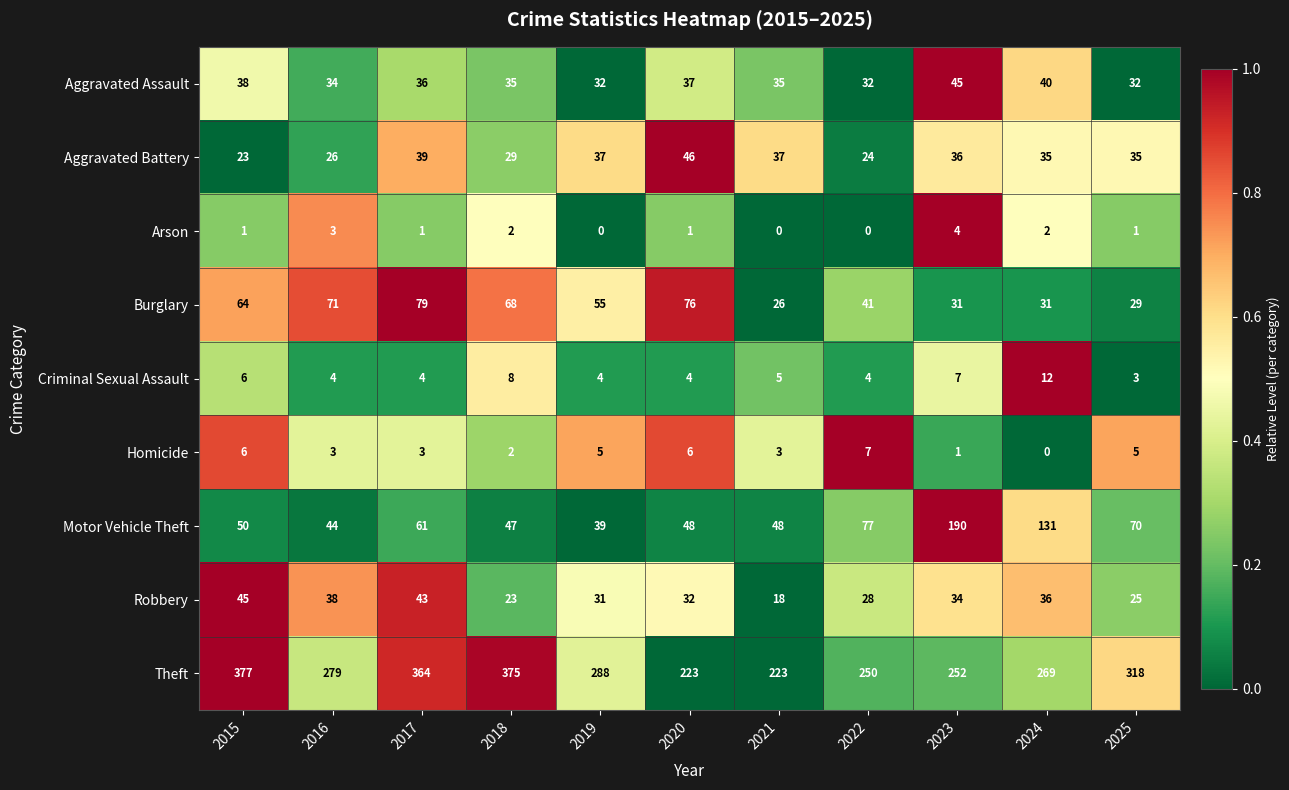

What is the greatest value displayed?

377